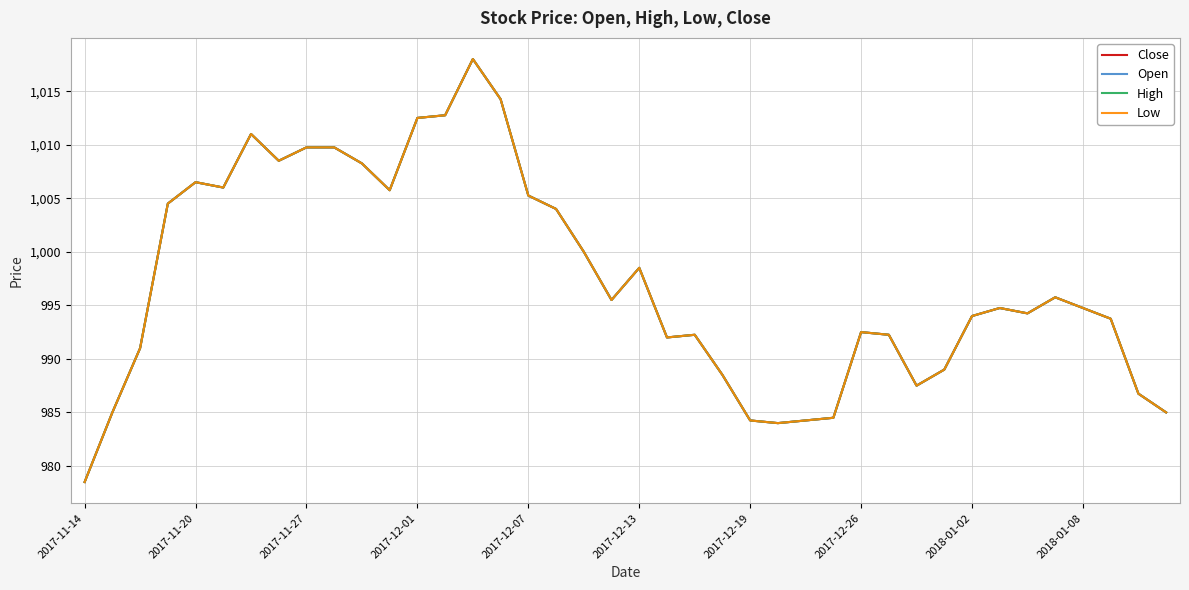

Does the chart display data point markers on the line(s)?

No